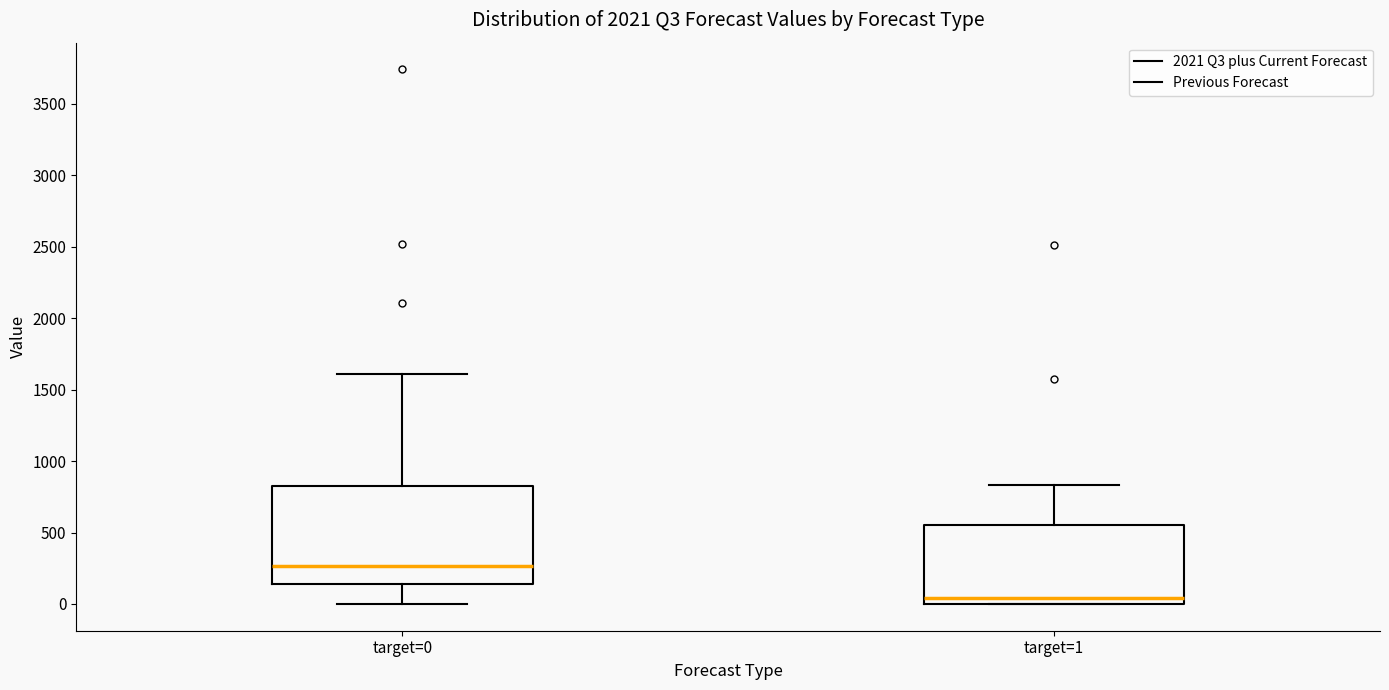

Where is the upper edge of the box for target=1 on the y-axis? The values are not printed on the chart, so give them approximately, as read against the axis.

550